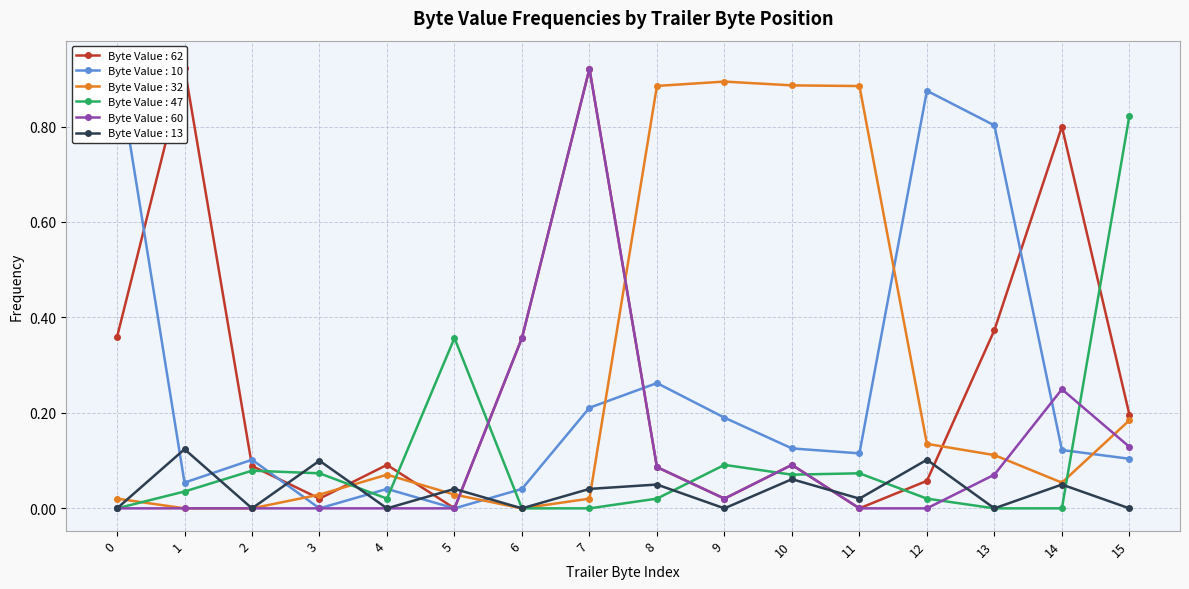

The Byte Value : 60 series shows 0.0 at 1. True or false?

True